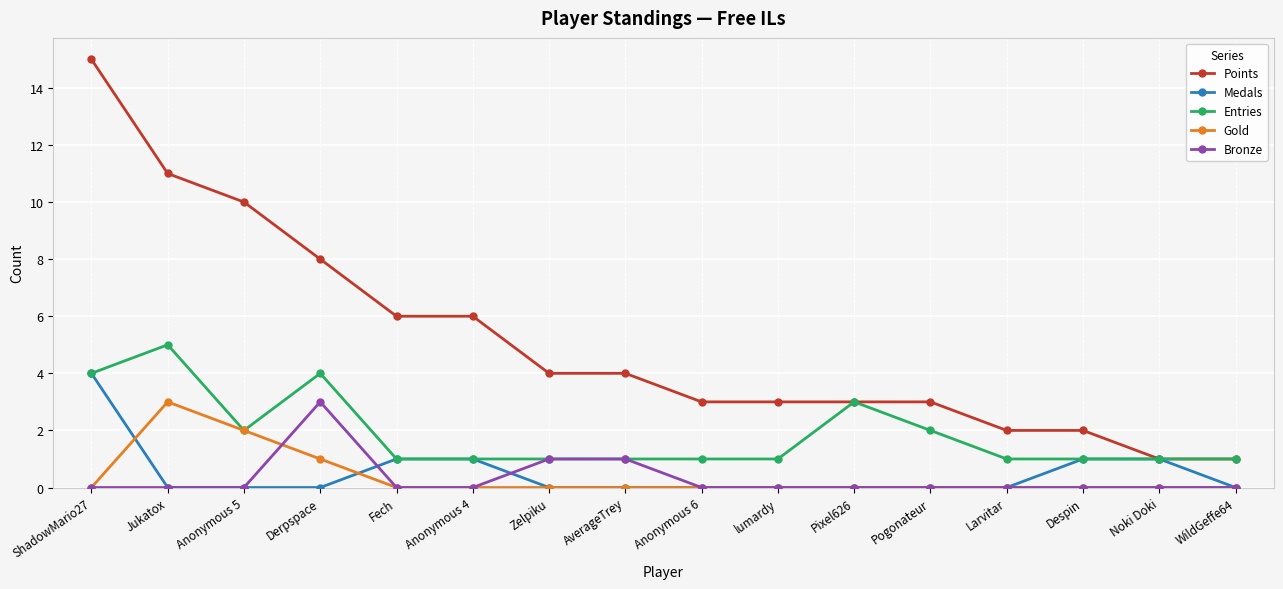

What position from the right is Jukatox?

15